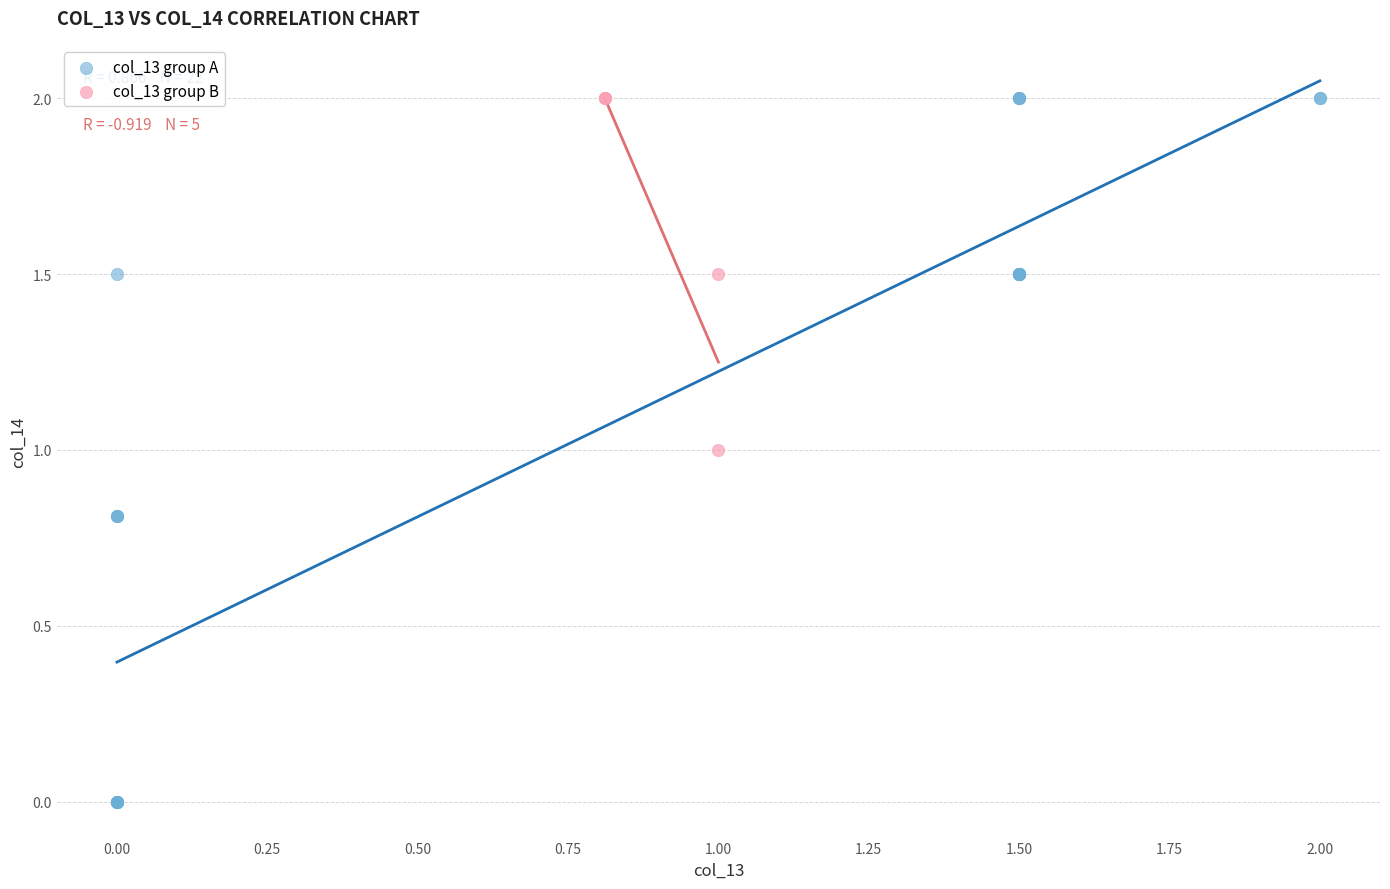

Which series contains the lowest Y value?

col_13 group A